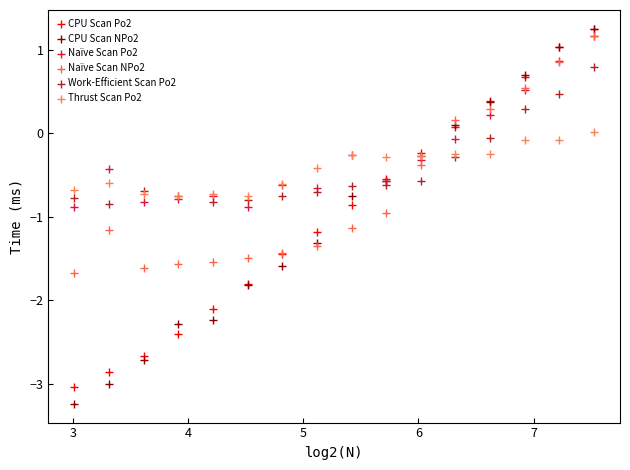

Which series has the widest spread of Y values?

CPU Scan NPo2